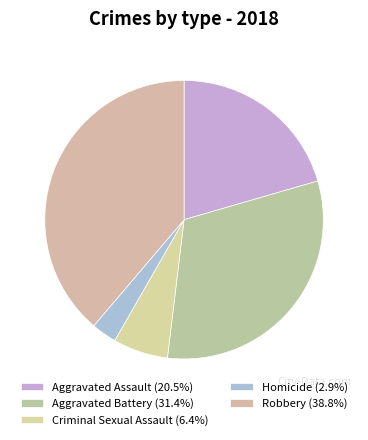

How many segments does this pie chart have?

5